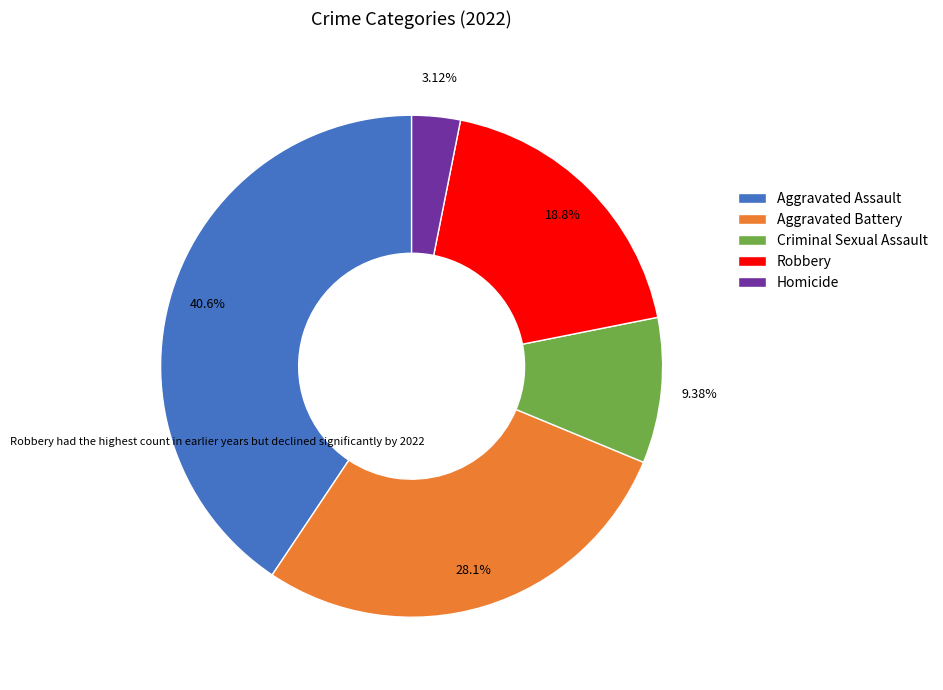

Which category has the smallest portion of the pie?

Homicide